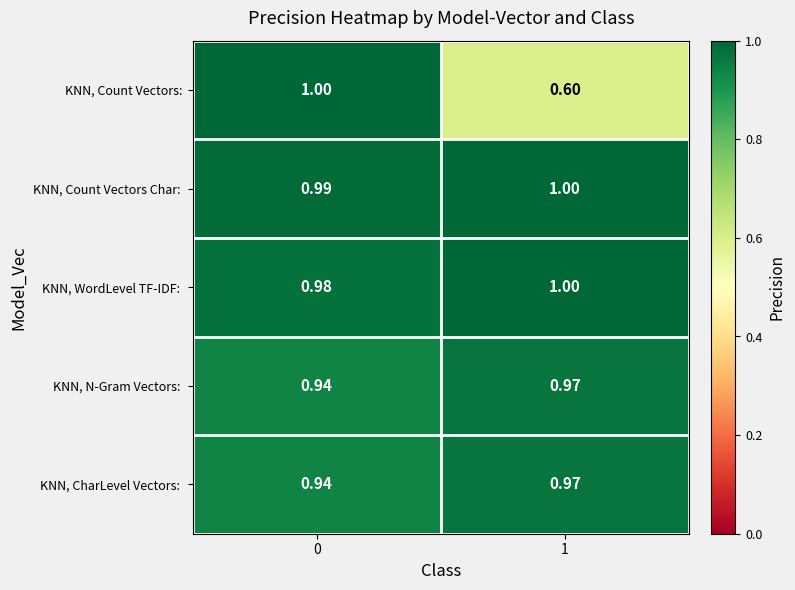

Which series has the widest spread of values?

KNN, Count Vectors: